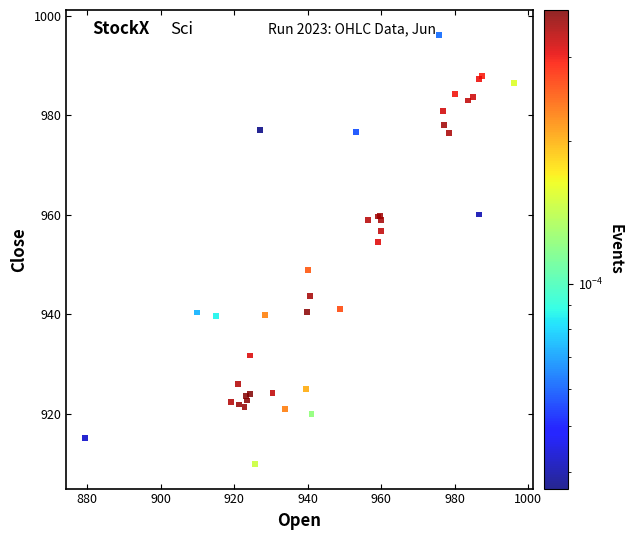

What Y value in the scatter plot is closest to 953?

954.5